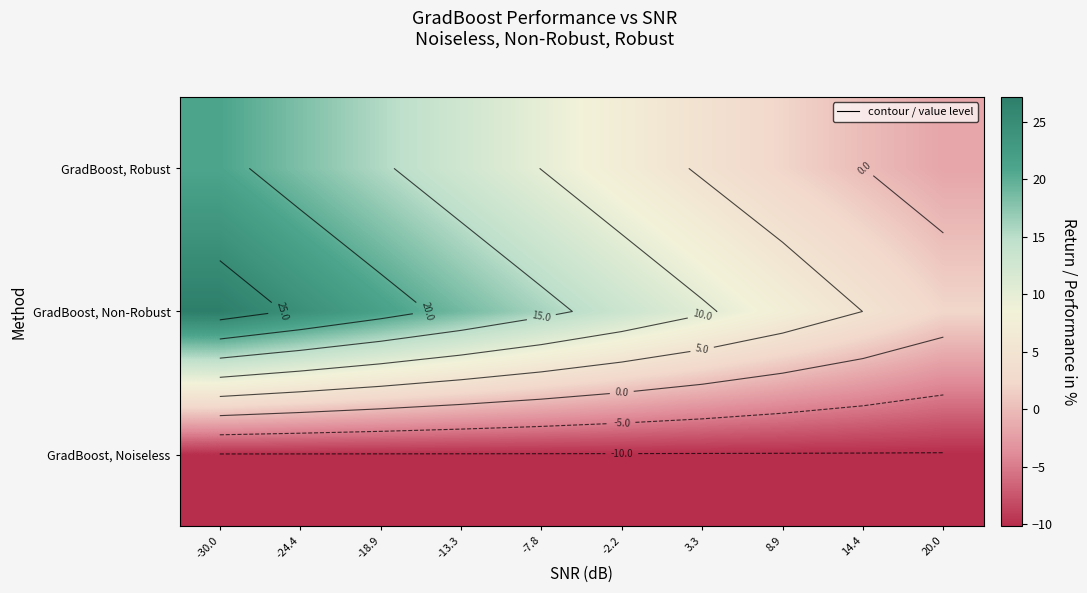

Which series has the largest range (max minus min)?

GradBoost, Non-Robust